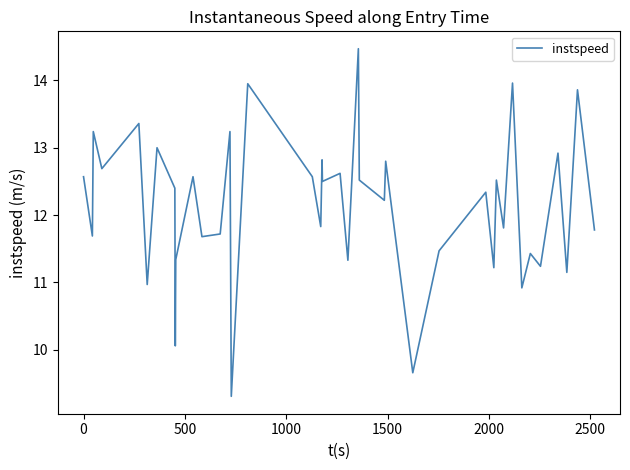

What is the maximum value shown in the chart?

14.5